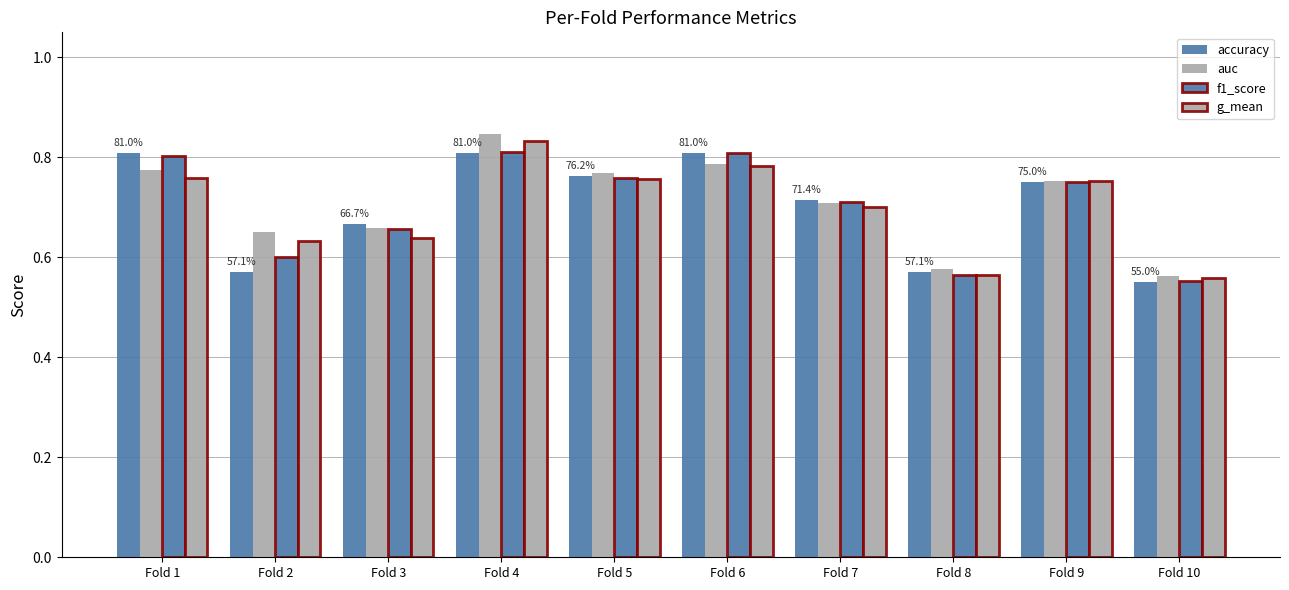

Which series has the widest spread of values?

auc